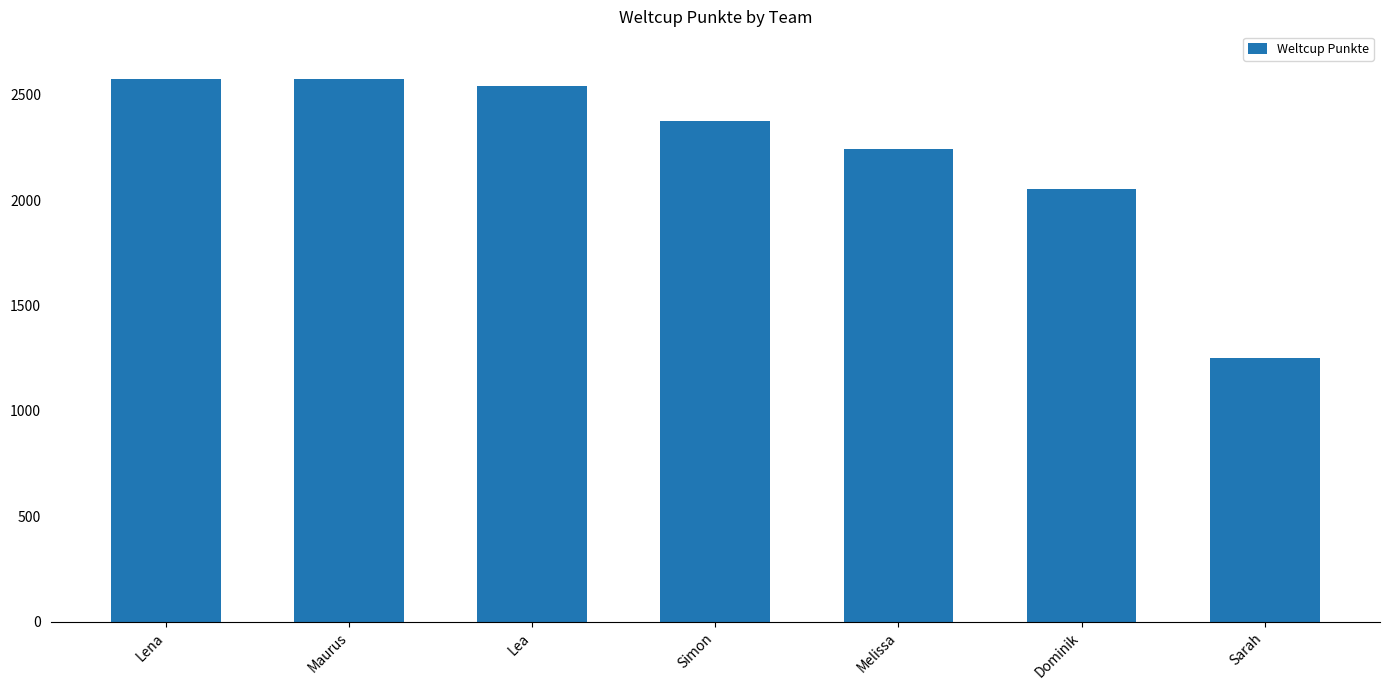

Which label corresponds to the smallest value in the chart?

Sarah